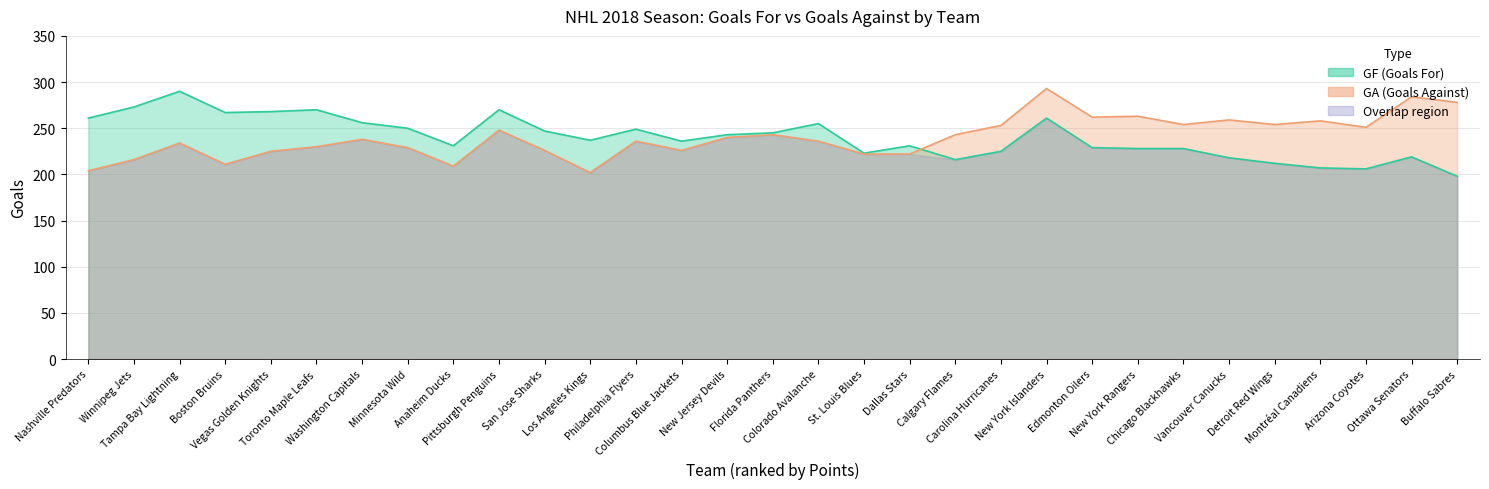

Which series has the largest total across all categories?

GF